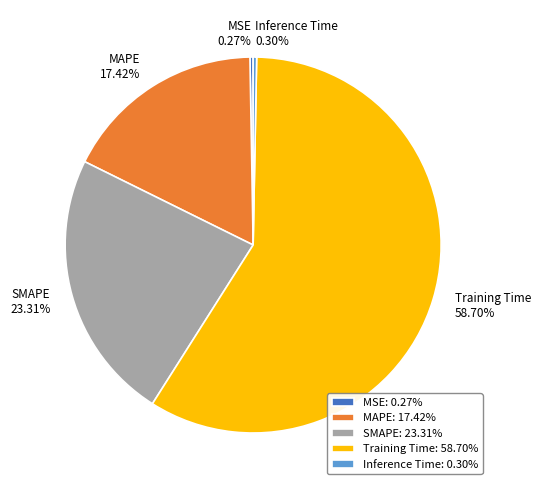

To the nearest percent, what is the average slice percentage?

20%